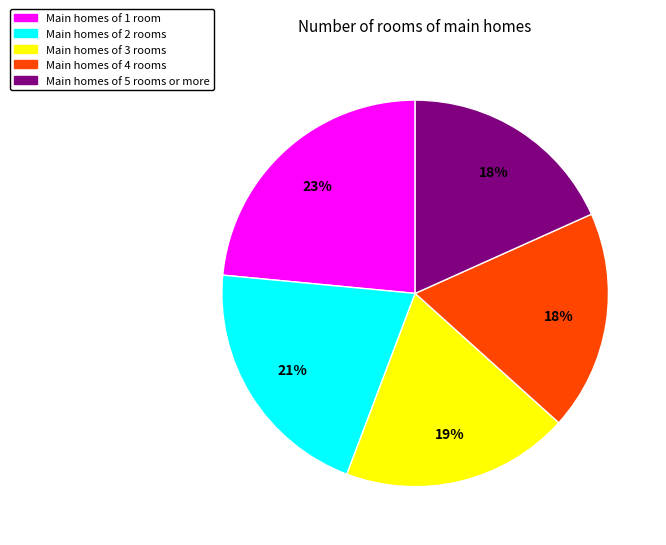

Combined, do Main homes of 5 rooms or more and Main homes of 1 room account for over 50%?

No